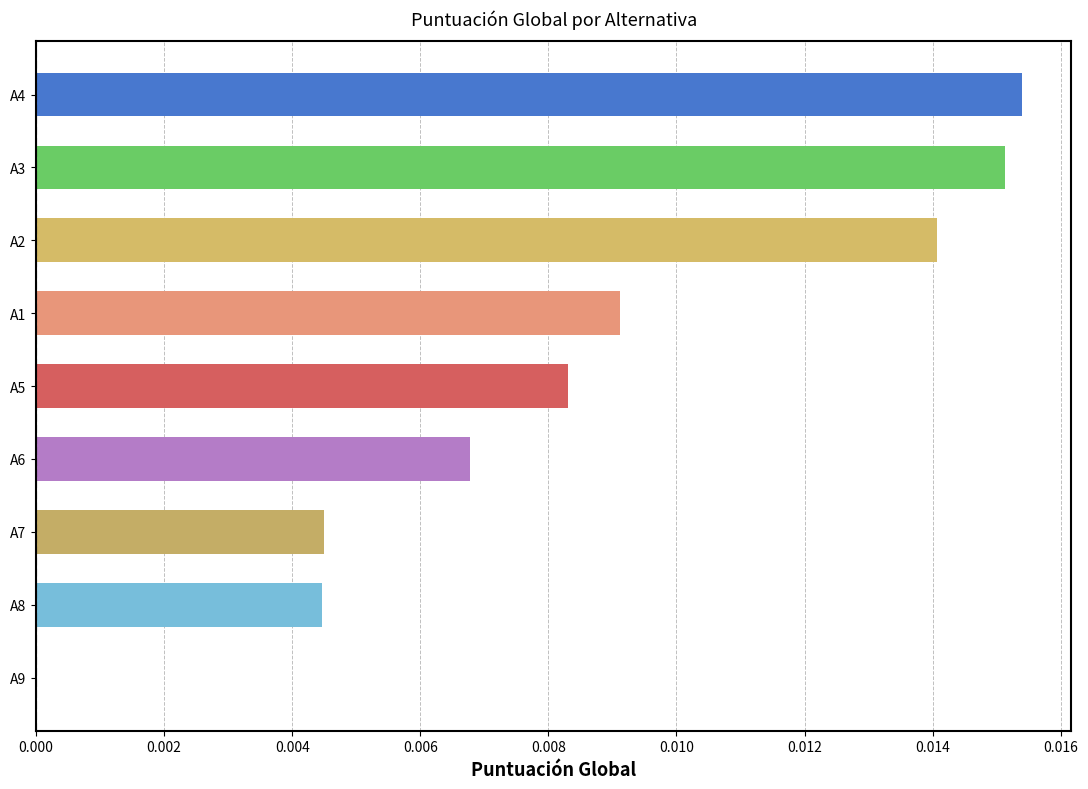

The chart shows a value of 0.0 at A1. True or false?

True